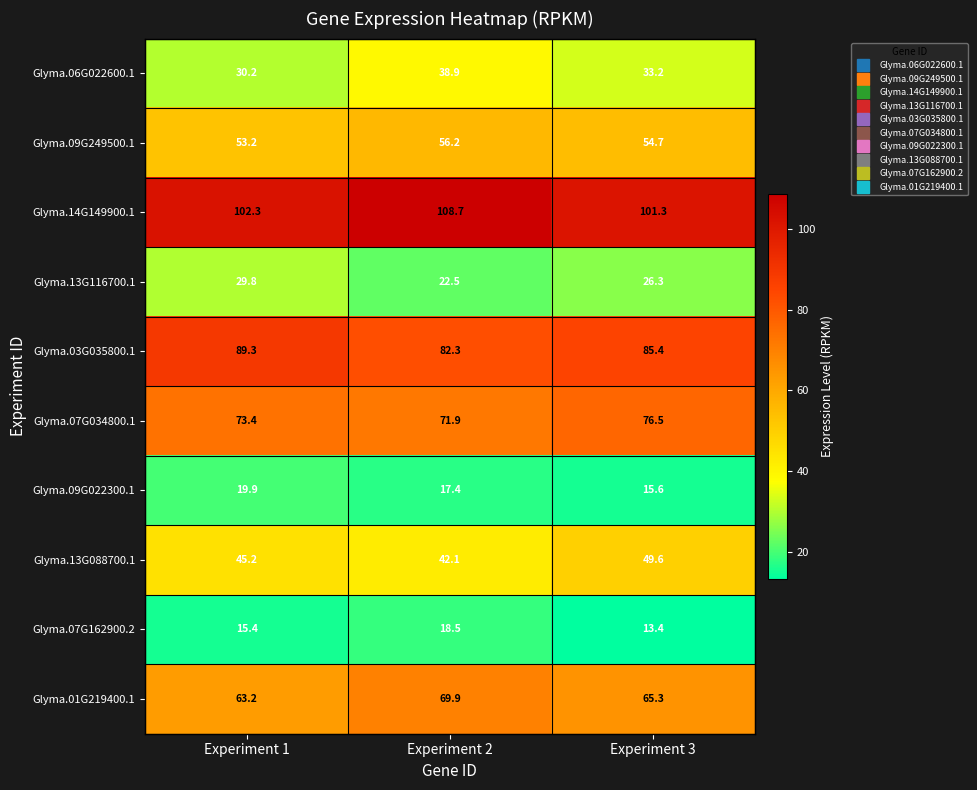

What is the total value across all series at Experiment 3?

521.3